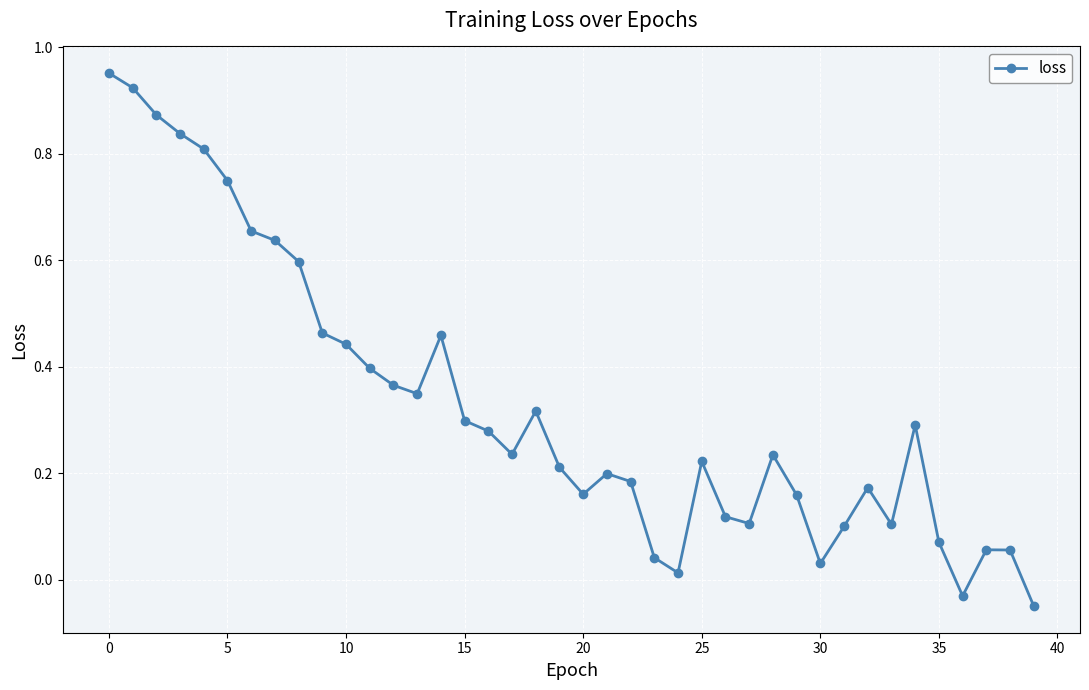

What is the sum of all values?

13.1